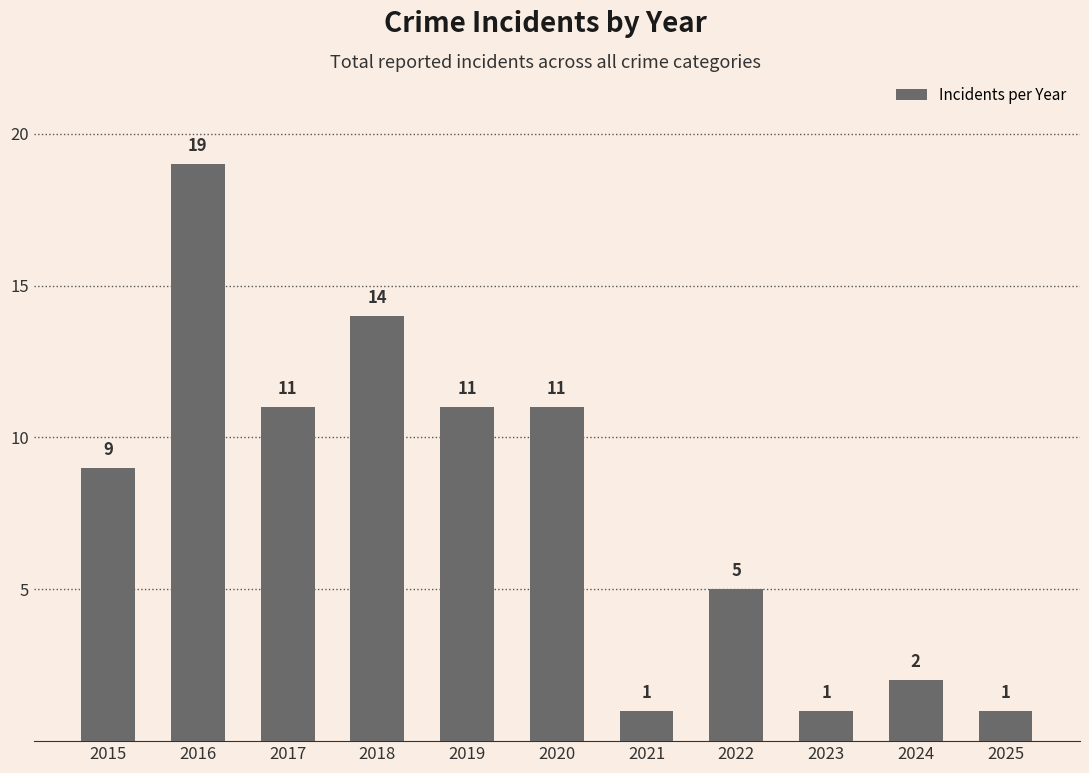

What is the value of the 4th bar from the left?

14